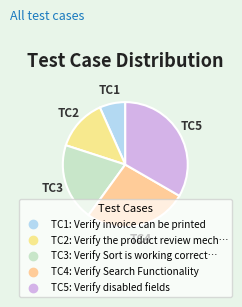

What is the smallest slice in the pie chart?

Verify invoice can be printed